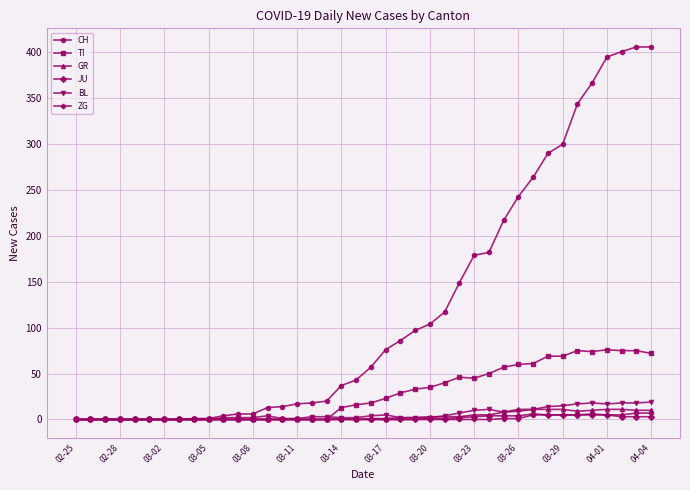

True or false: TI has more than 2 points higher than both neighbors.

True